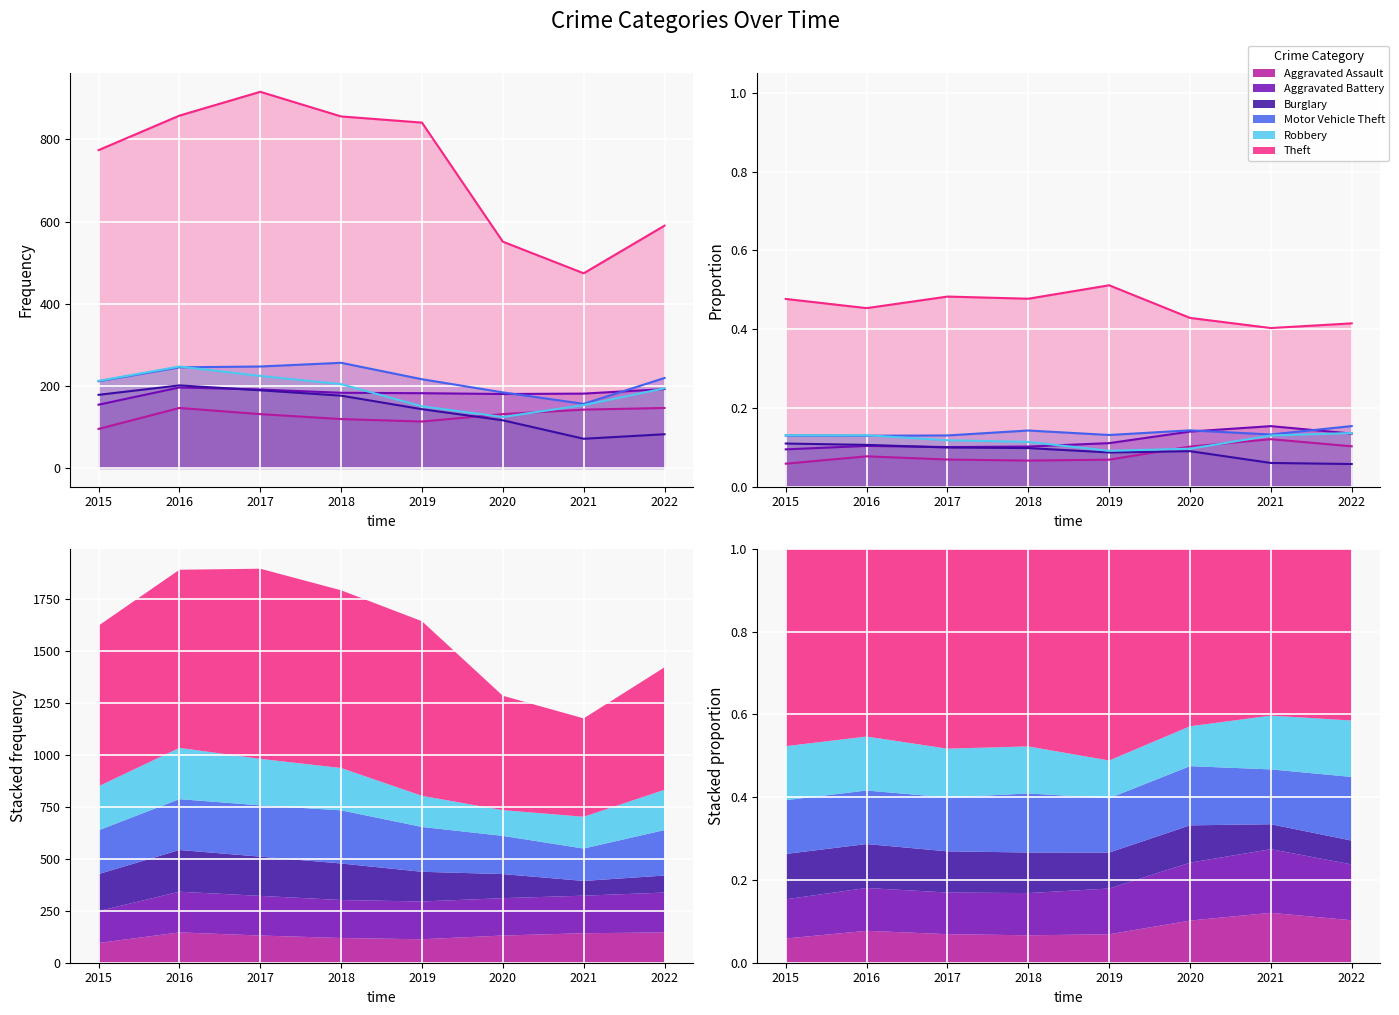

True or false: Motor Vehicle Theft has more than 0 points higher than both neighbors.

True